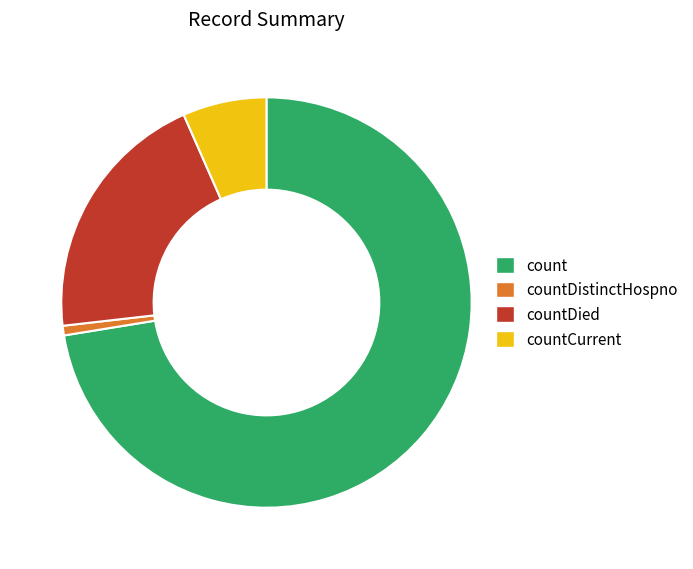

Combined, do countCurrent and count account for over 50%?

Yes